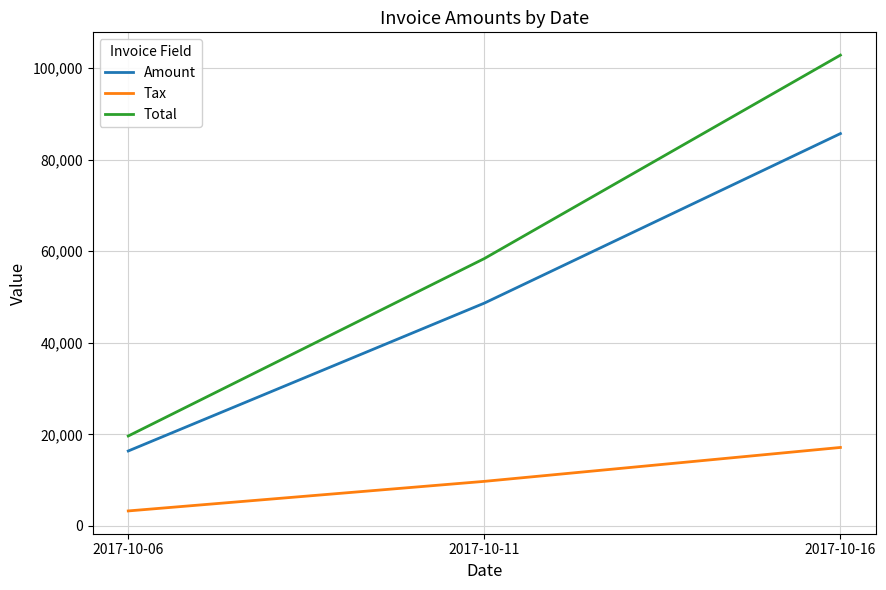

What is the approximate value of Total at 2017-10-16?

102790.0